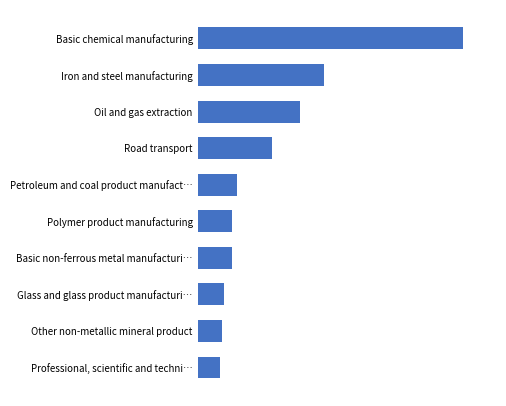

Does the chart contain any negative values?

No